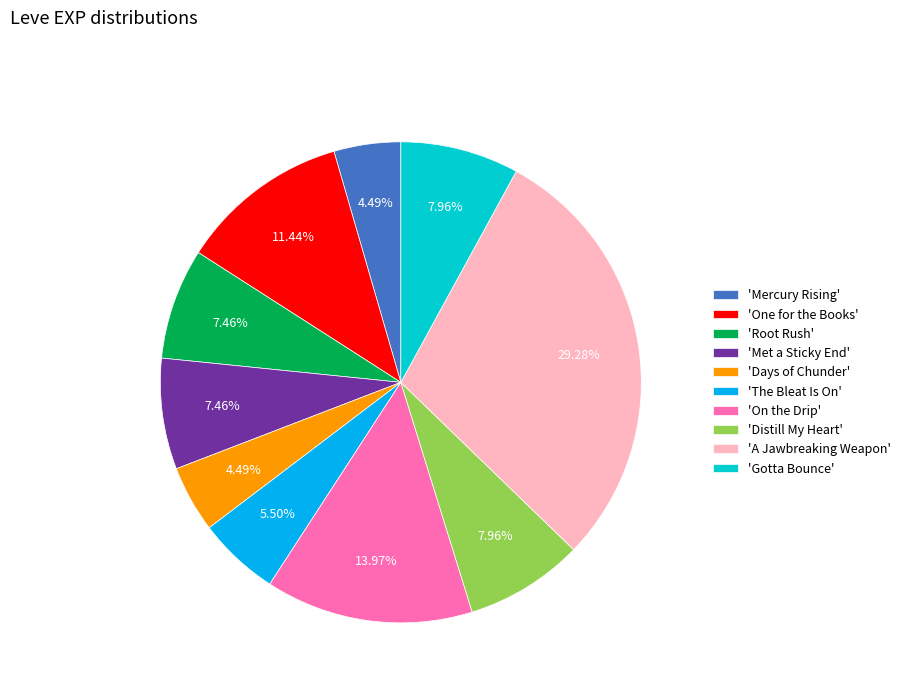

What is the largest slice in the pie chart?

'A Jawbreaking Weapon'